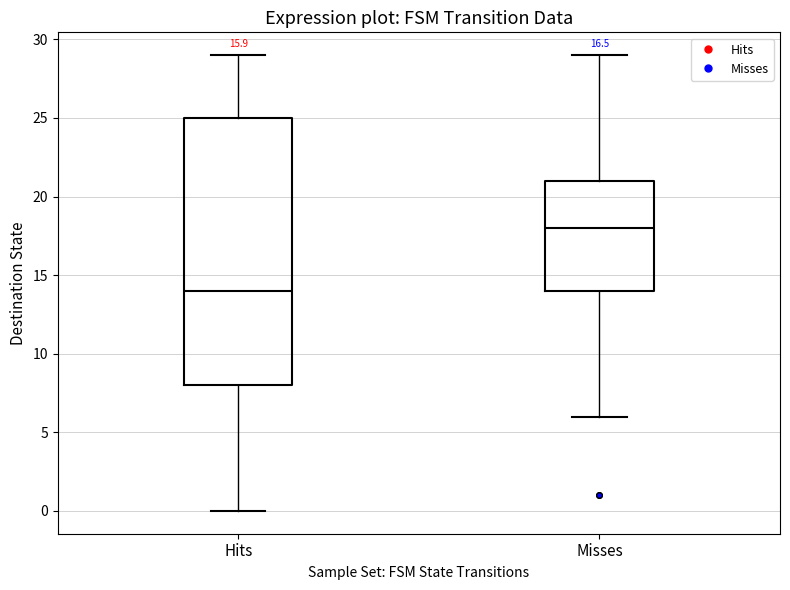

Where does the median line of the box for Misses sit on the y-axis? The values are not printed on the chart, so give them approximately, as read against the axis.

18